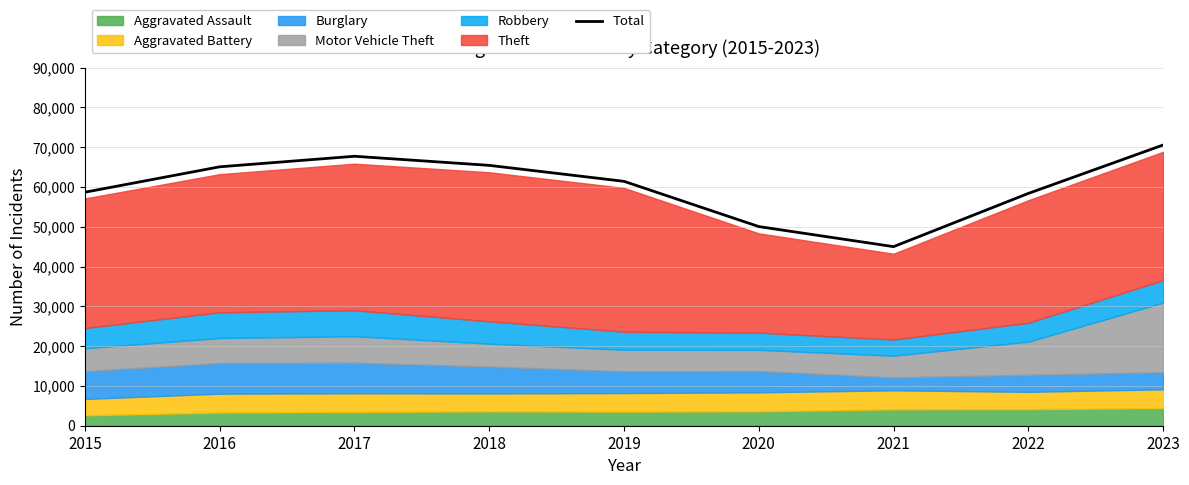

What is the value of the 4th point from the left?

65450